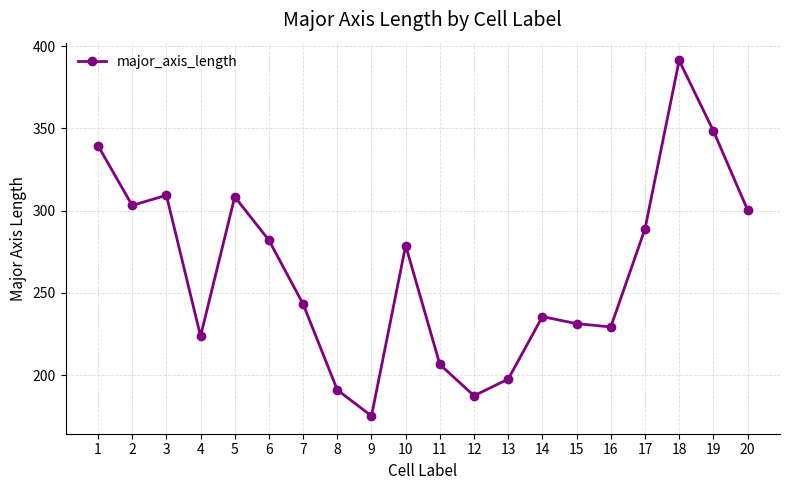

What is the difference between the values at 1 and 13?

141.9